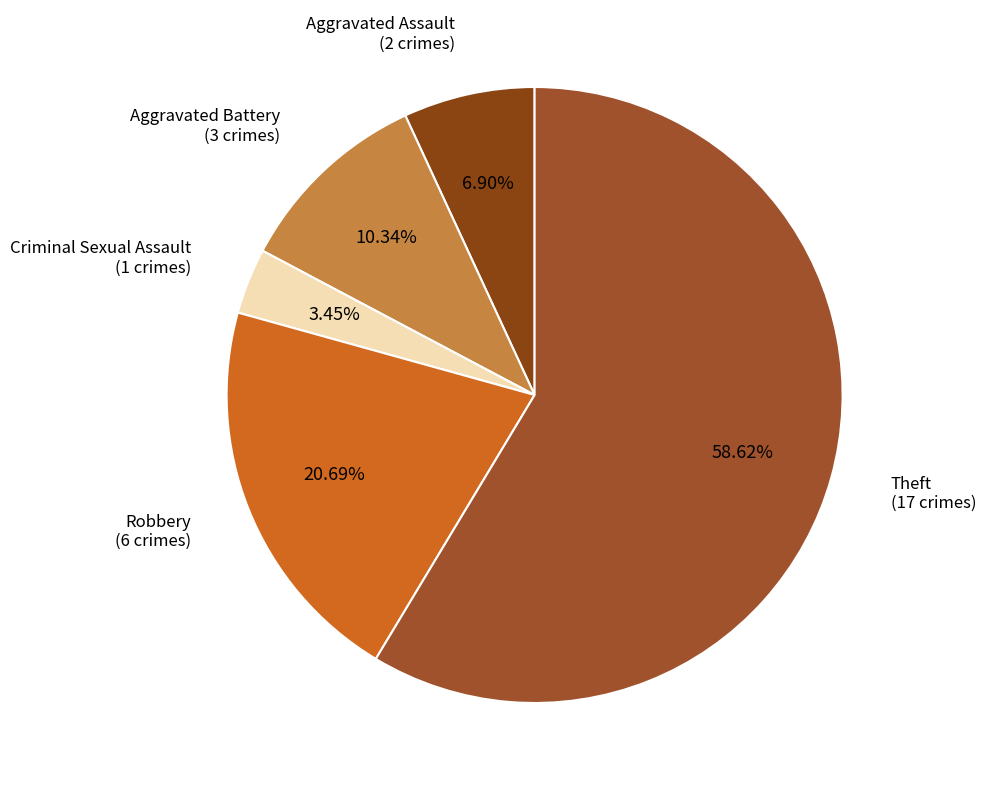

What is the majority slice?

Theft